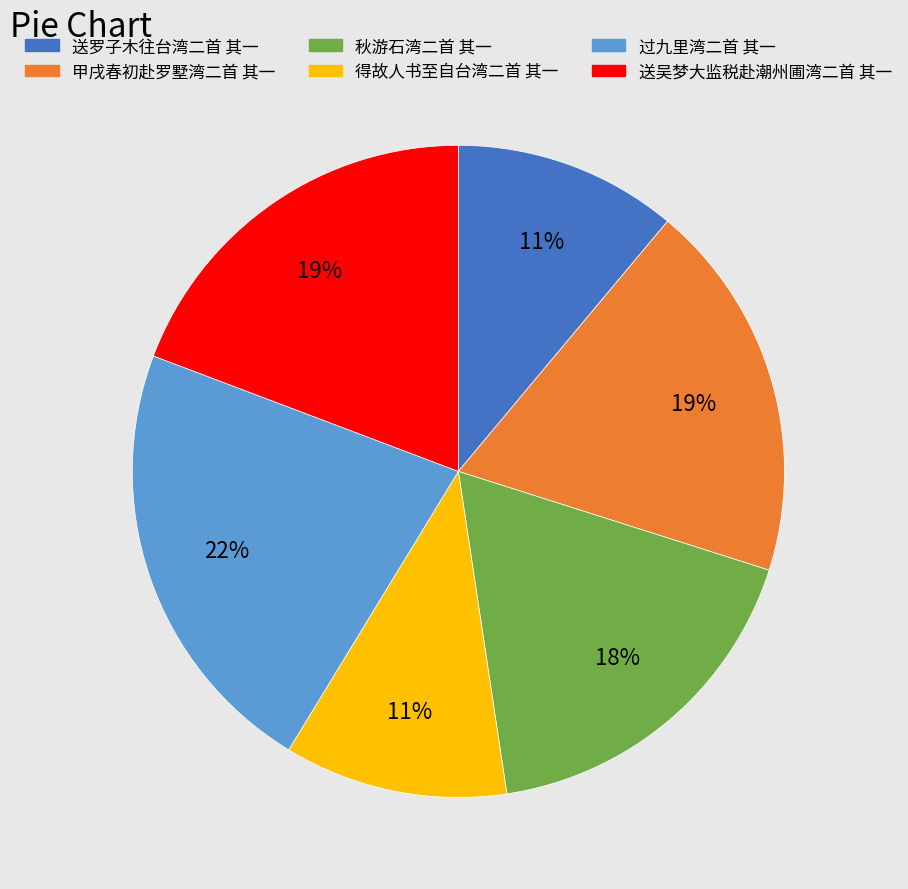

What percentage is the 得故人书至自台湾二首 其一 slice, to the nearest percent?

11%